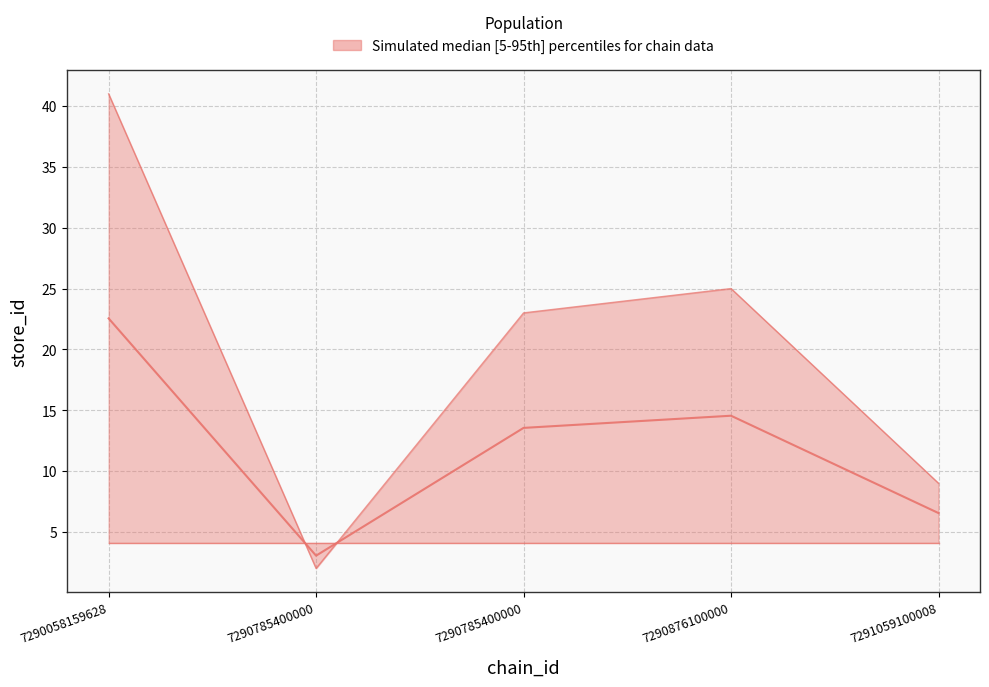

What value does the data have at 7291059100008?

6.6